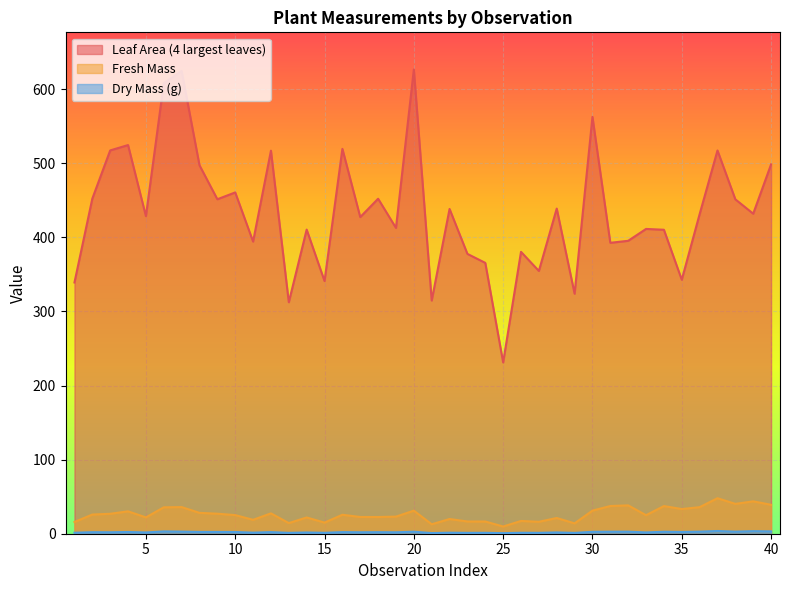

List the series in order of their peak value, highest first.

Leaf Area (4 largest leaves), Fresh Mass, Dry Mass (g)